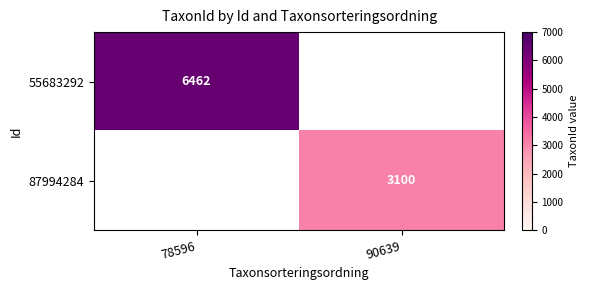

True or false: 87994284 has a value of 3100 at 90639.

True